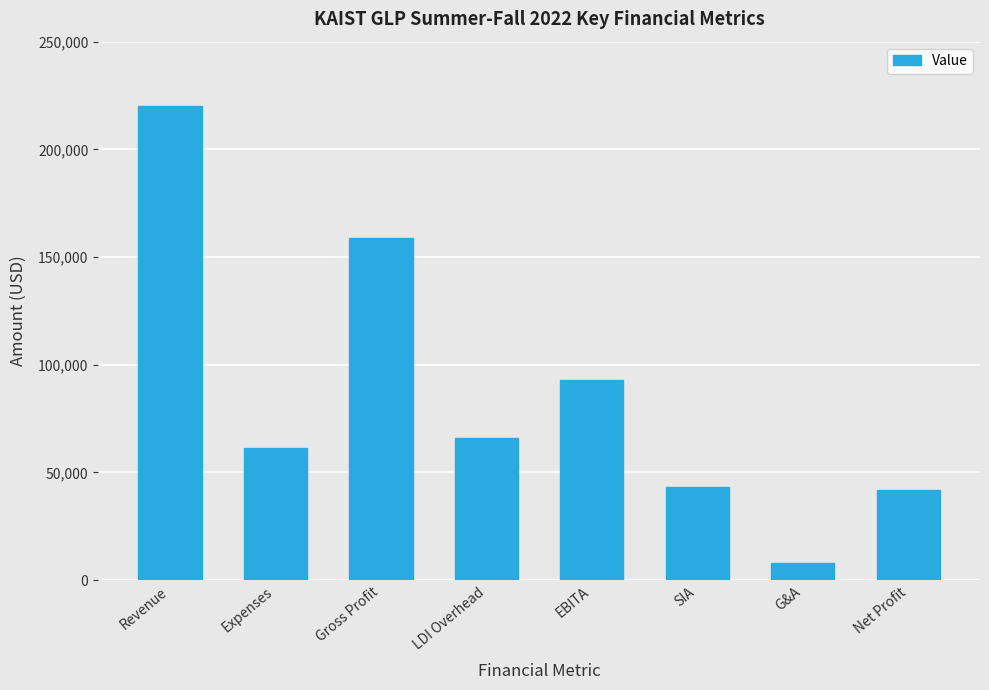

True or false: the data shows 41652 at Net Profit.

True